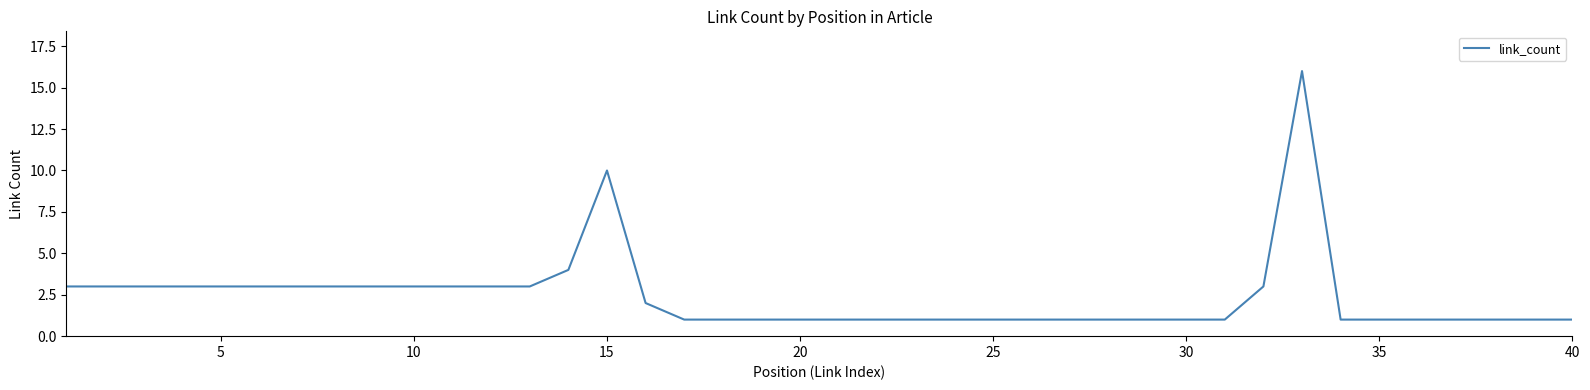

What is the greatest value displayed?

16